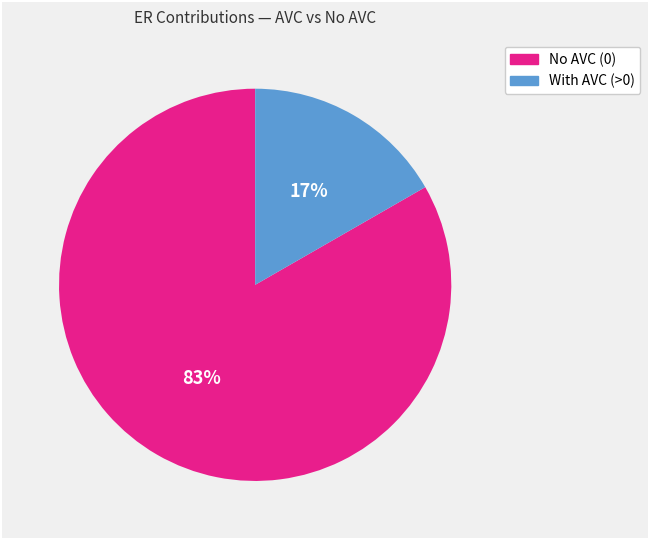

Is there any slice that represents more than half of the pie?

Yes